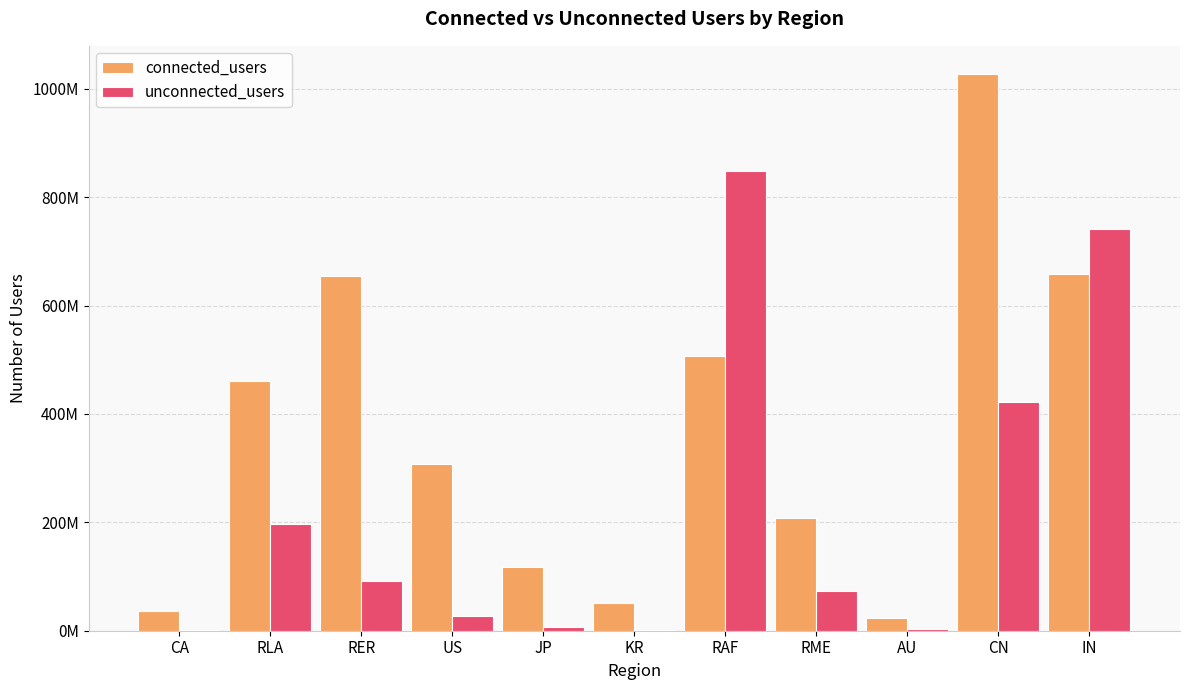

Is the value of connected_users at RLA greater than the value of unconnected_users at CN?

Yes